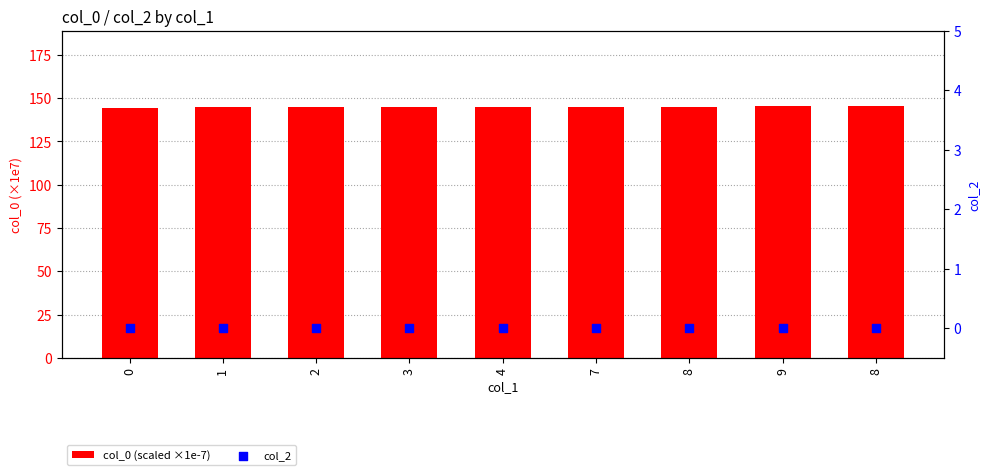

At how many categories does at least one series exceed 117?

9